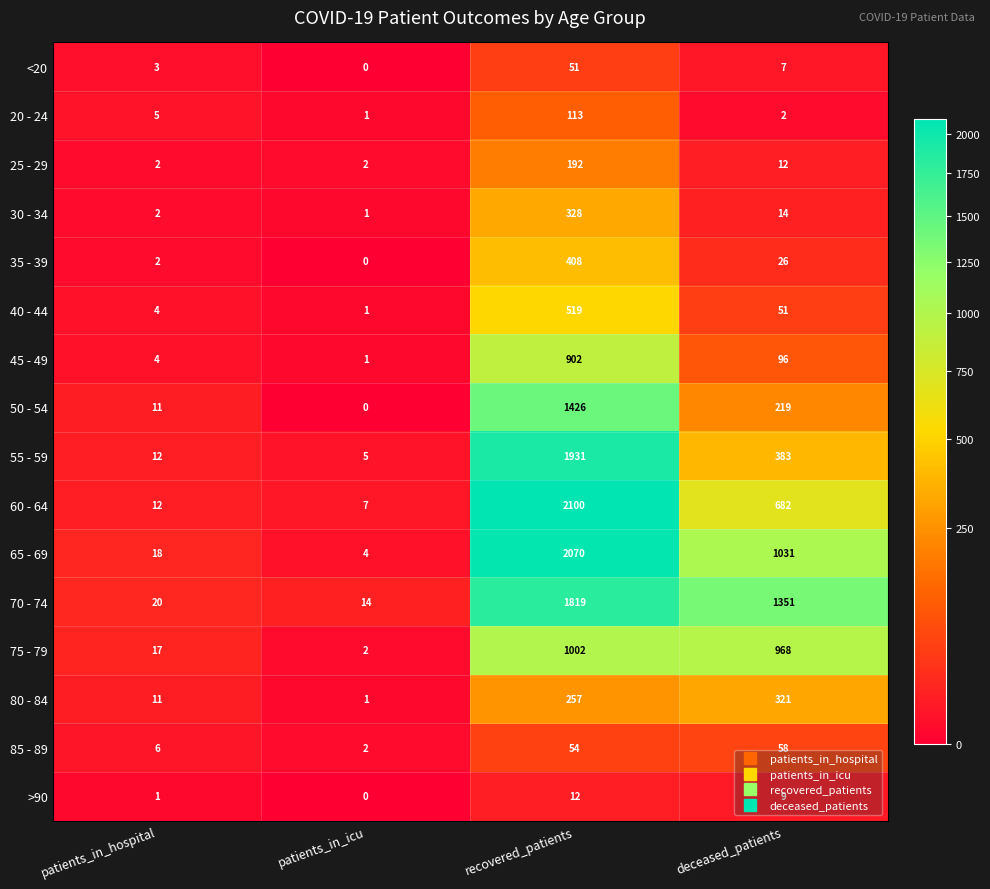

What is the highest value of the 30 - 34 series?

328